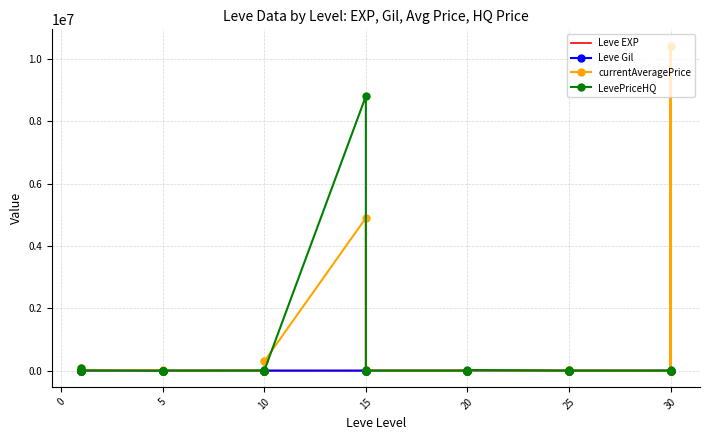

Count the number of data series in this chart.

4